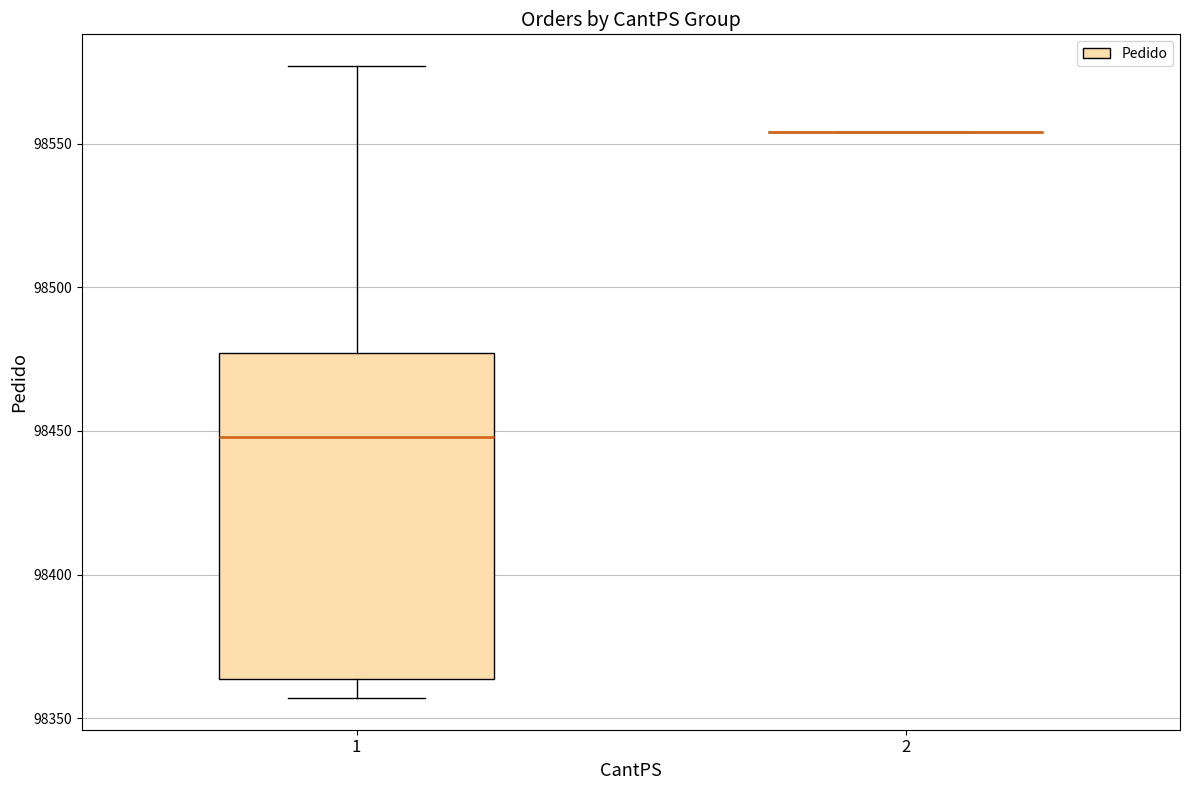

Reading left to right, read every box against the y-axis: the position of its median line, the range the box covers, and the ends of its whiskers. The values are not printed on the chart, so give them approximately, as read against the axis.

1: median 98450, box 98365 to 98475, whiskers 98355 to 98575
2: box collapsed to a line at 98555, whiskers 98555 to 98555